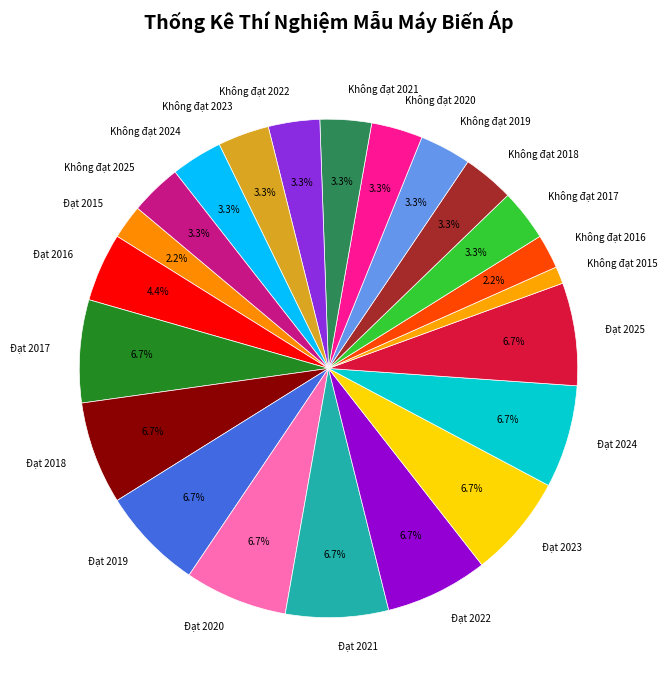

What portion of the pie excludes Không đạt 2019?

96.7%